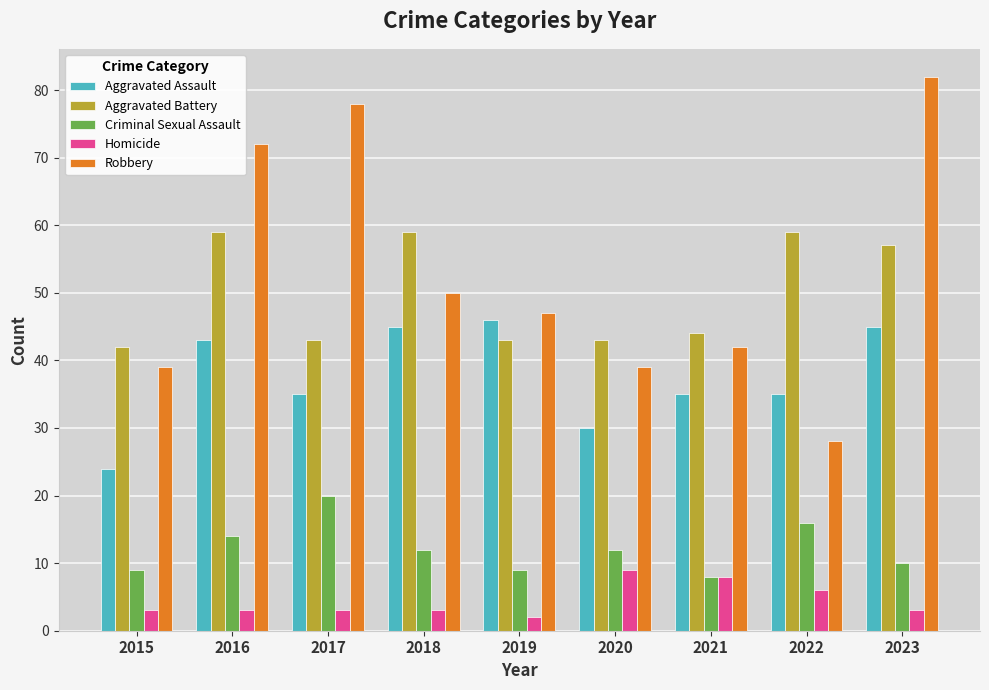

What are all the series names shown in the legend?

Aggravated Assault, Aggravated Battery, Criminal Sexual Assault, Homicide, Robbery